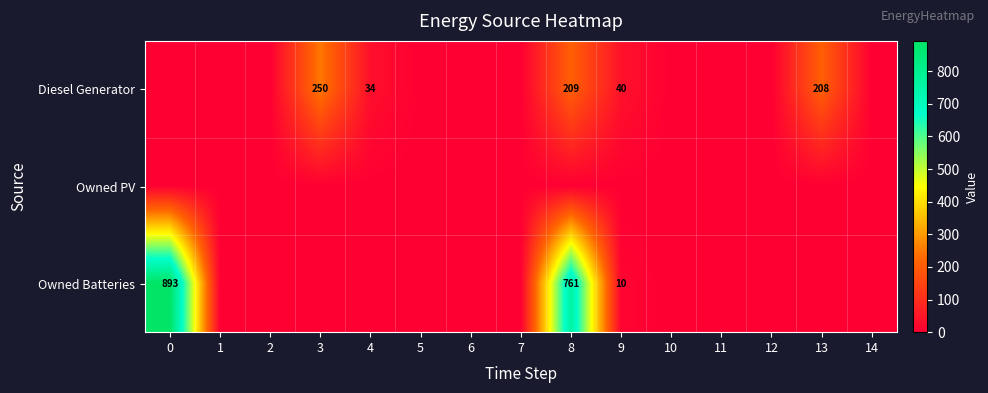

Count the number of data series in this chart.

3